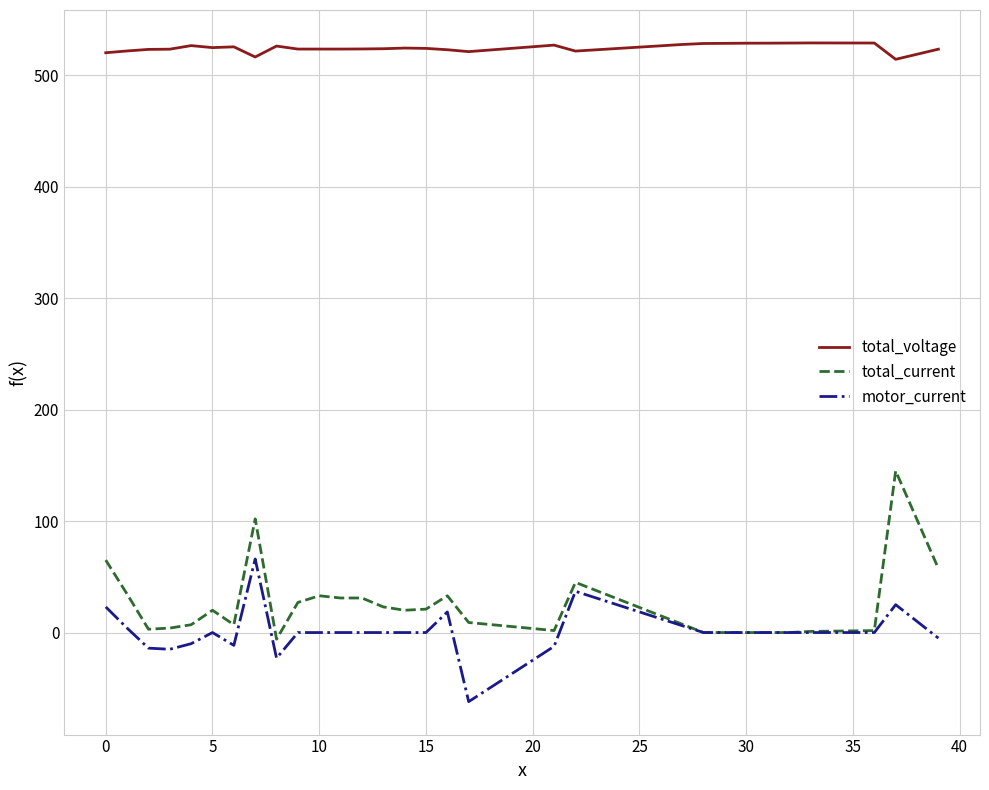

True or false: total_current and total_voltage cross at least once.

False